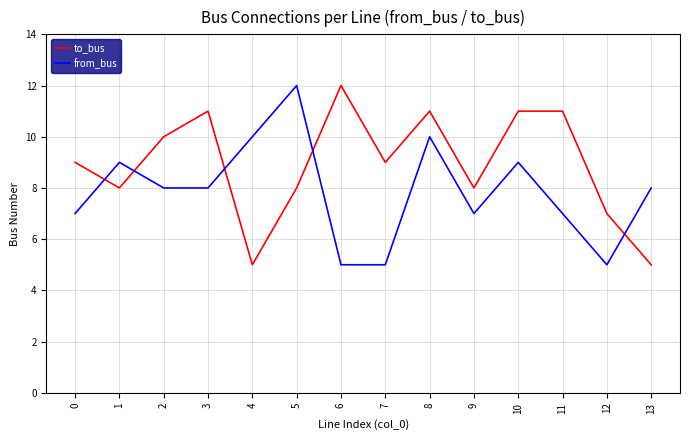

What is the maximum value for from_bus?

12